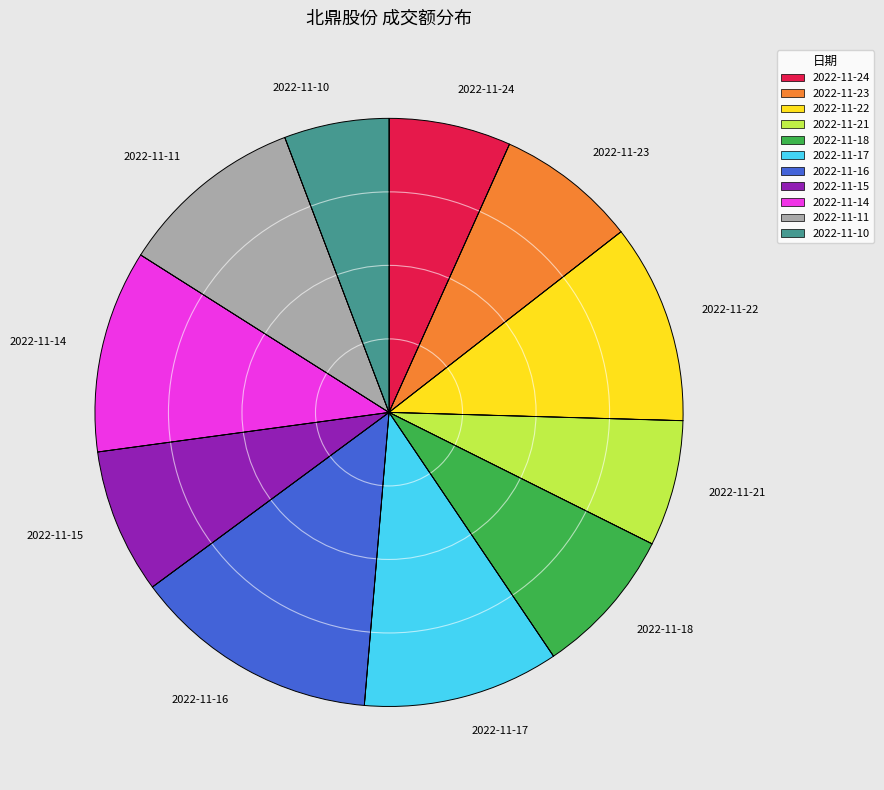

What is the ratio of the value at 2022-11-22 to the value at 2022-11-15?

1.4